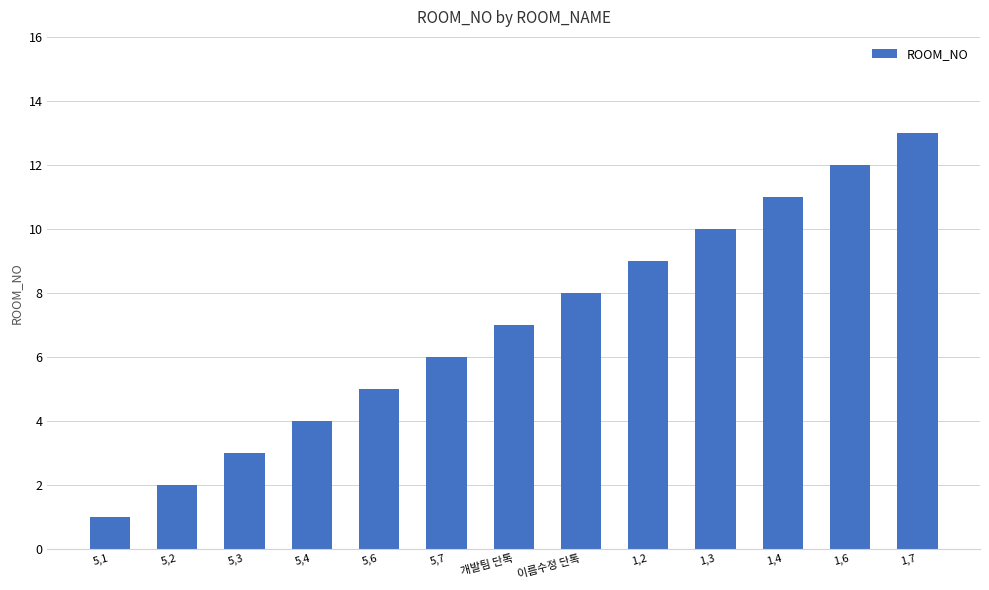

Which label corresponds to the smallest value in the chart?

5,1